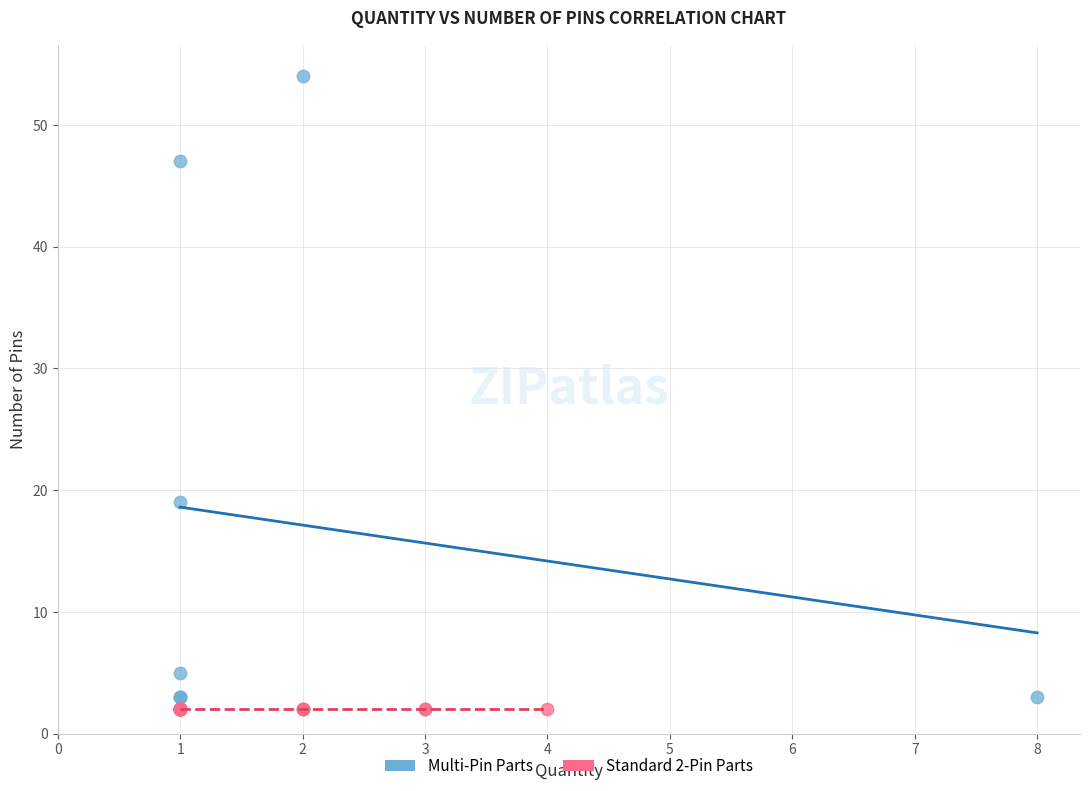

Which series reaches the maximum Y coordinate?

Multi-Pin Parts